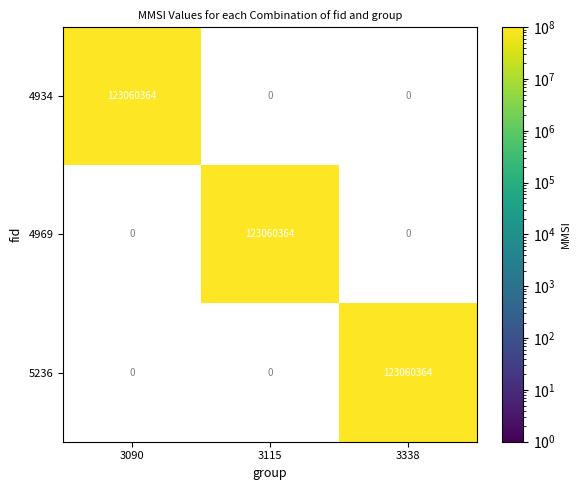

What is the sum of the 4969 values at 3090 and 3115?

123060364